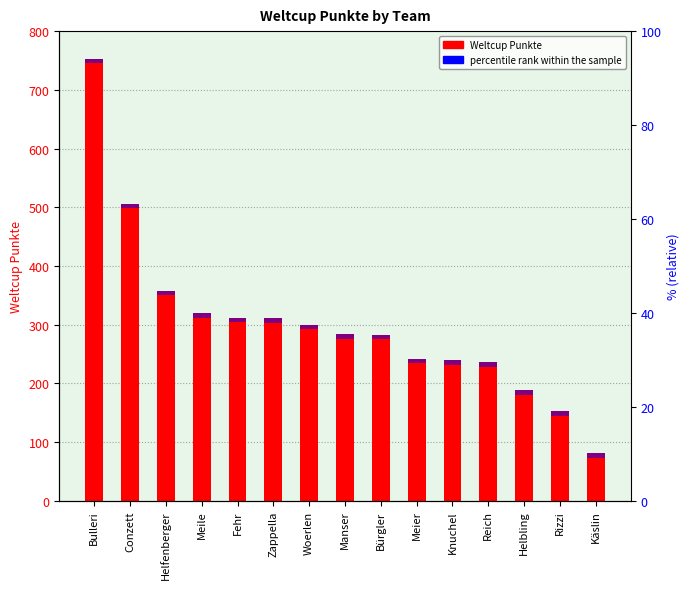

How many categories are shown in the chart?

15